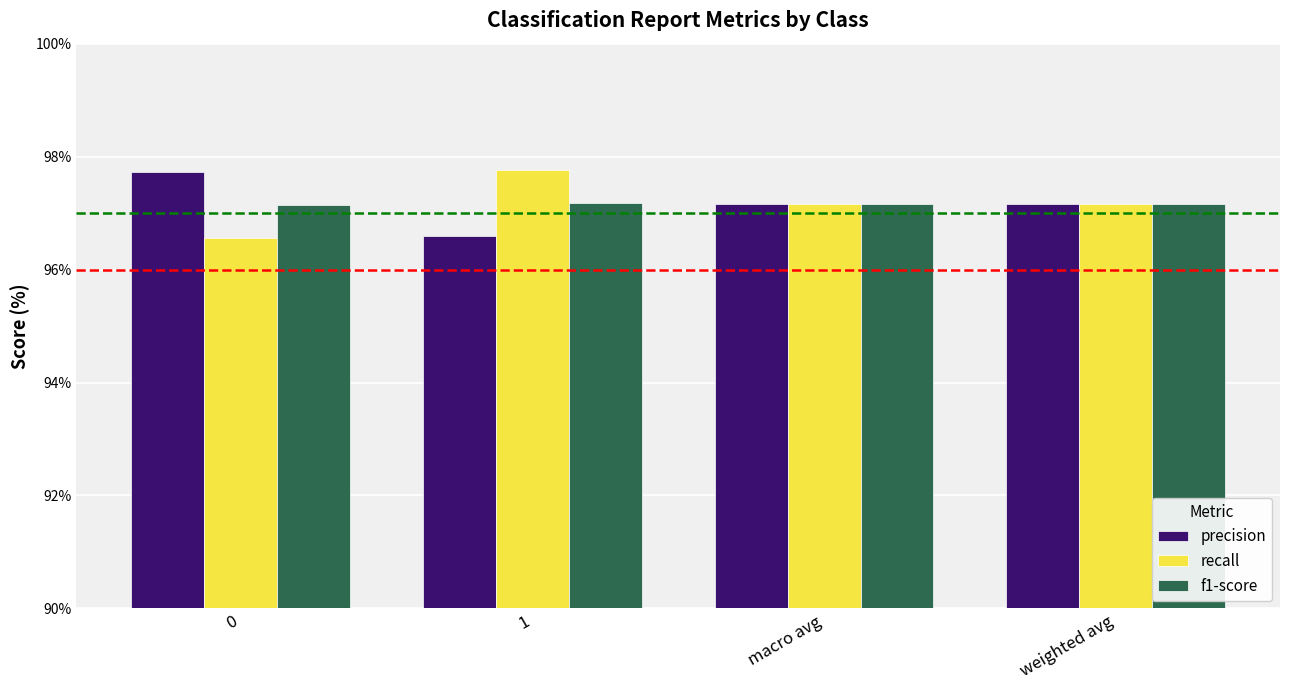

Read the precision value at macro avg.

97.2